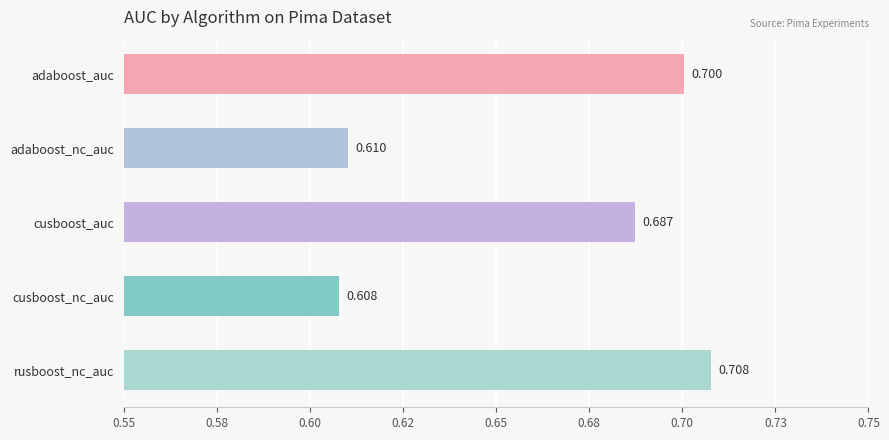

What is the minimum value shown in the chart?

0.6